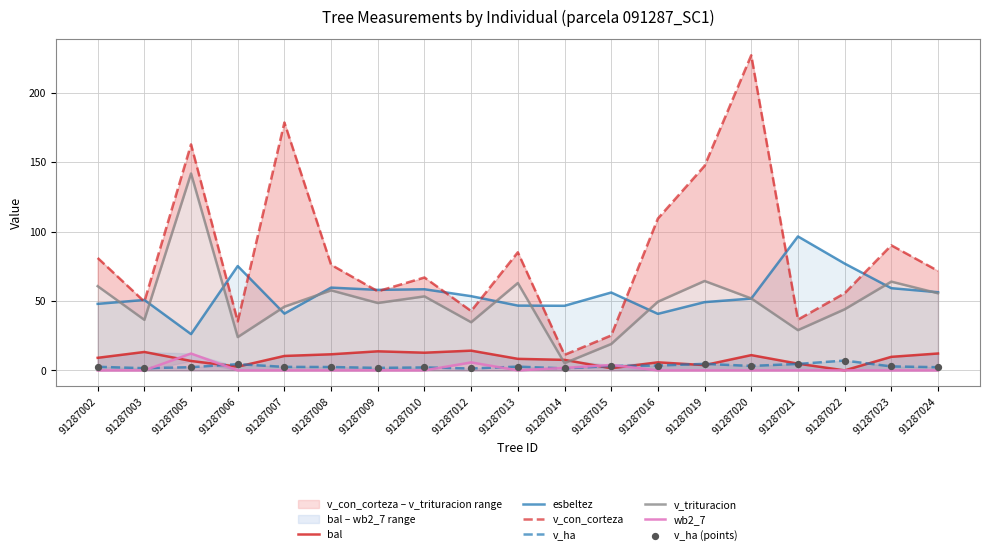

What is the total value across all series at 91287003?

151.5